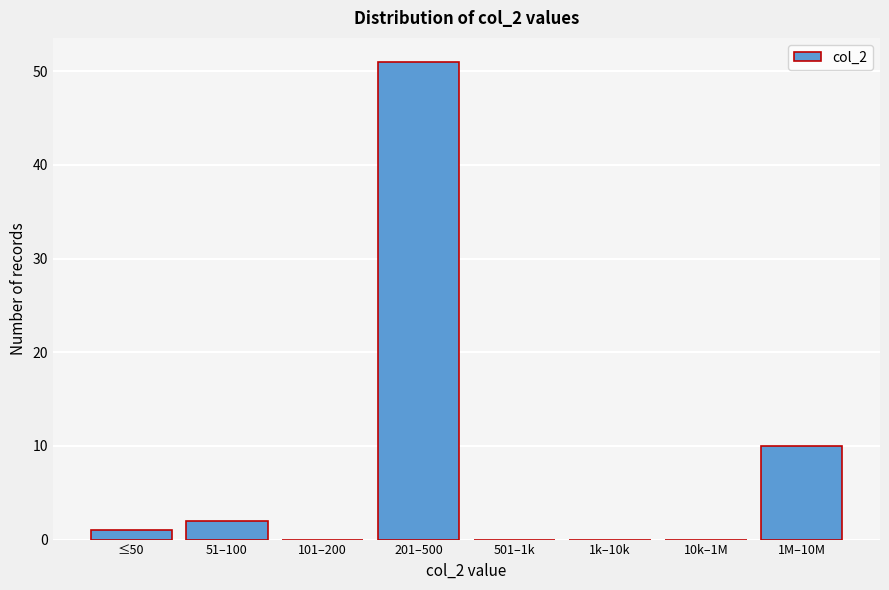

Reading left to right, transcribe all the data shown in this chart.

≤50=1	51–100=2	101–200=0	201–500=51	501–1k=0	1k–10k=0	10k–1M=0	1M–10M=10